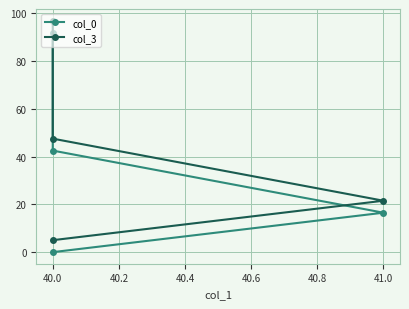

Is it true that col_3 equals 68.6 at 40.0?

False